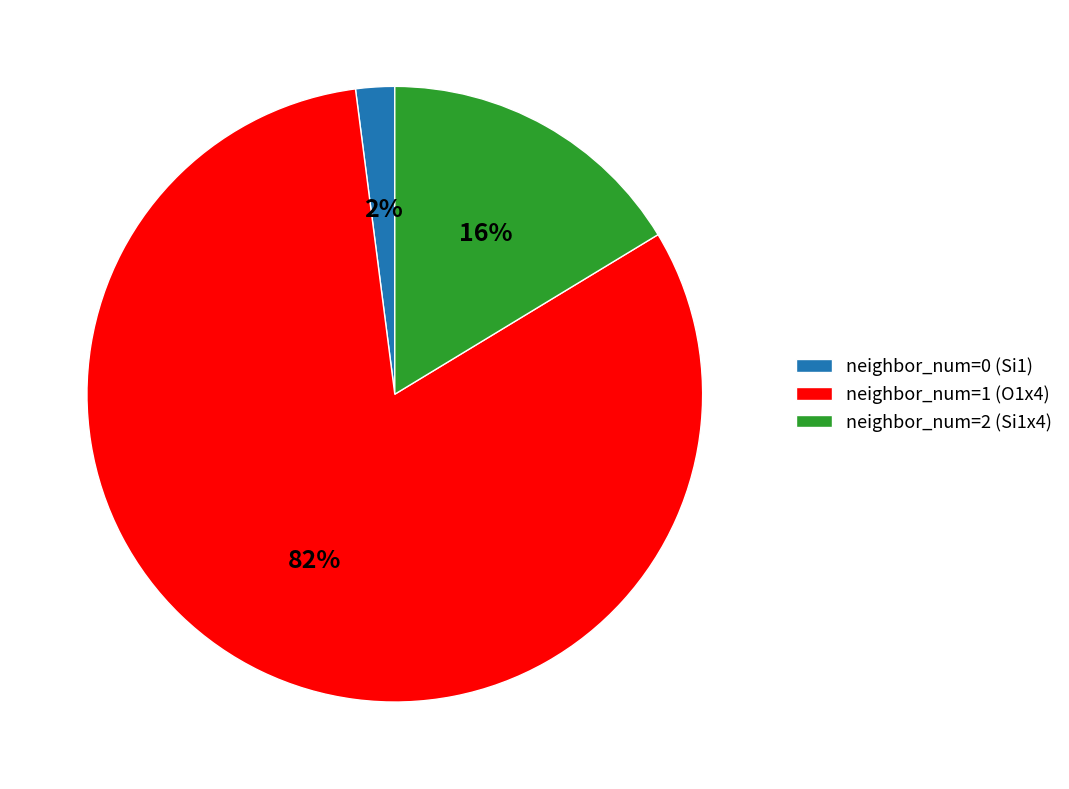

What percentage is the neighbor_num=1 (O1x4) slice, to the nearest percent?

82%